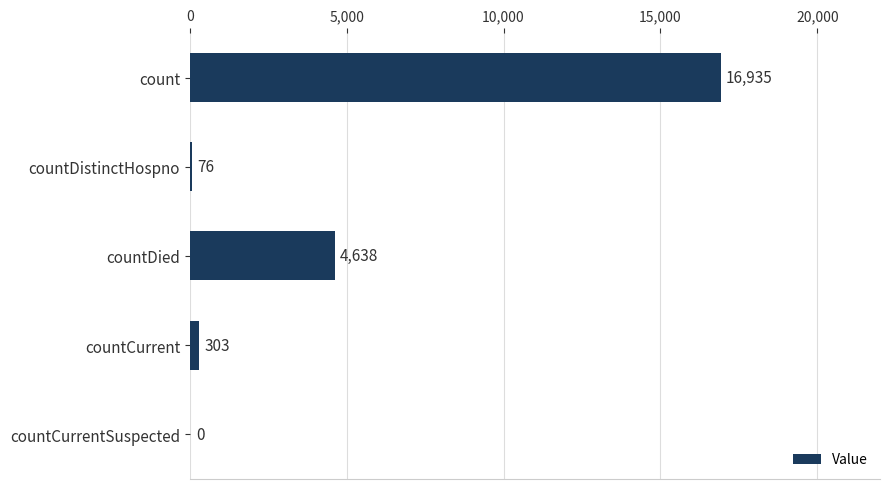

Is it true that the value at count is 16935?

True